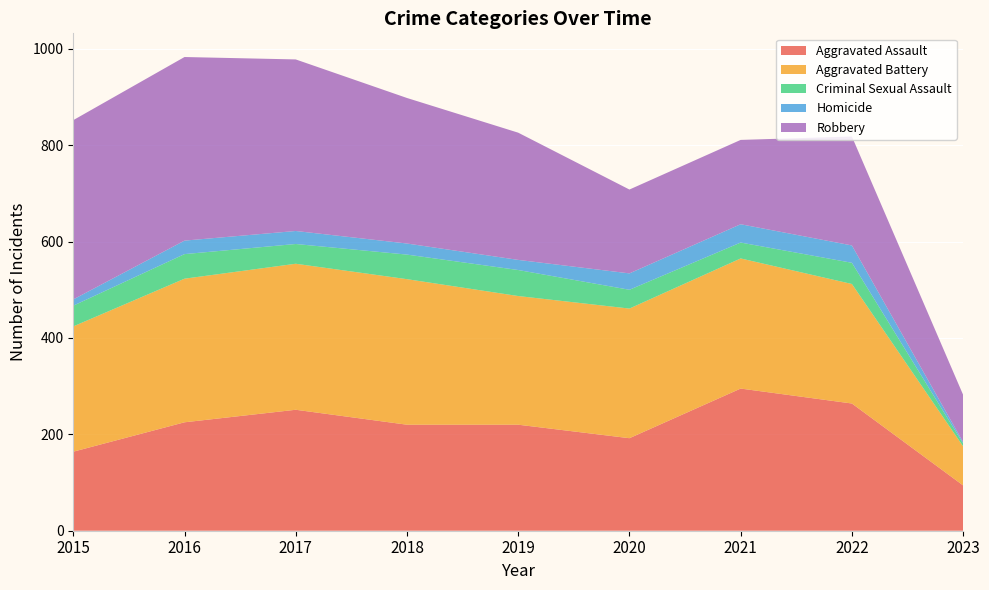

Reading left to right, transcribe all the data shown in this chart.

Aggravated Assault: 2015=164	2016=225	2017=251	2018=220	2019=220	2020=192	2021=295	2022=264	2023=94
Aggravated Battery: 2015=260	2016=298	2017=303	2018=302	2019=267	2020=269	2021=270	2022=248	2023=81
Criminal Sexual Assault: 2015=43	2016=51	2017=41	2018=51	2019=54	2020=39	2021=33	2022=44	2023=6
Homicide: 2015=13	2016=28	2017=27	2018=23	2019=21	2020=34	2021=38	2022=36	2023=3
Robbery: 2015=372	2016=381	2017=356	2018=302	2019=264	2020=174	2021=175	2022=226	2023=98